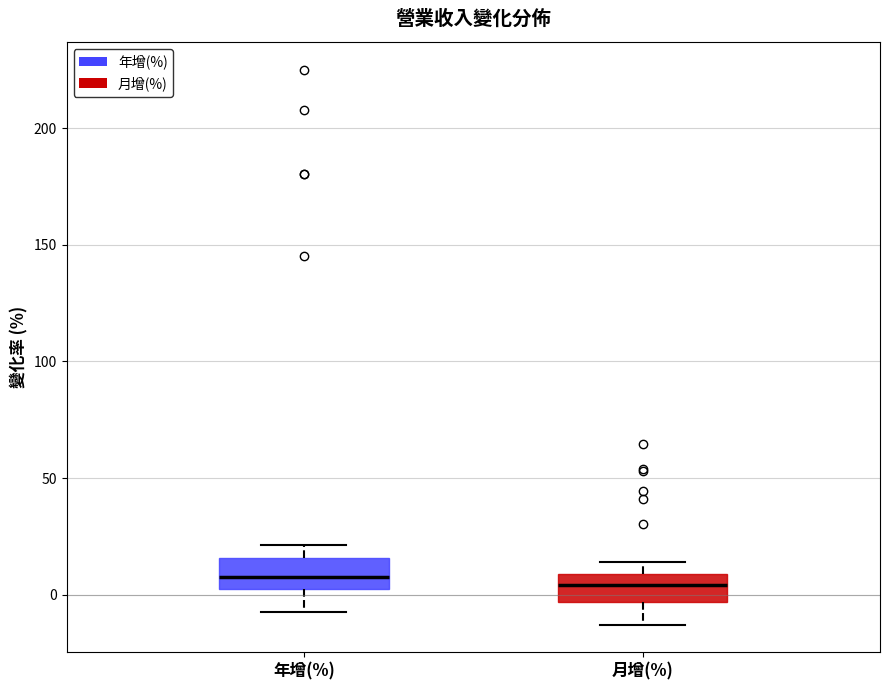

Reading left to right, read every box against the y-axis: the position of its median line, the range the box covers, and the ends of its whiskers. The values are not printed on the chart, so give them approximately, as read against the axis.

年增(%): median 10, box 5 to 15, whiskers -5 to 20
月增(%): median 5, box -5 to 10, whiskers -15 to 15